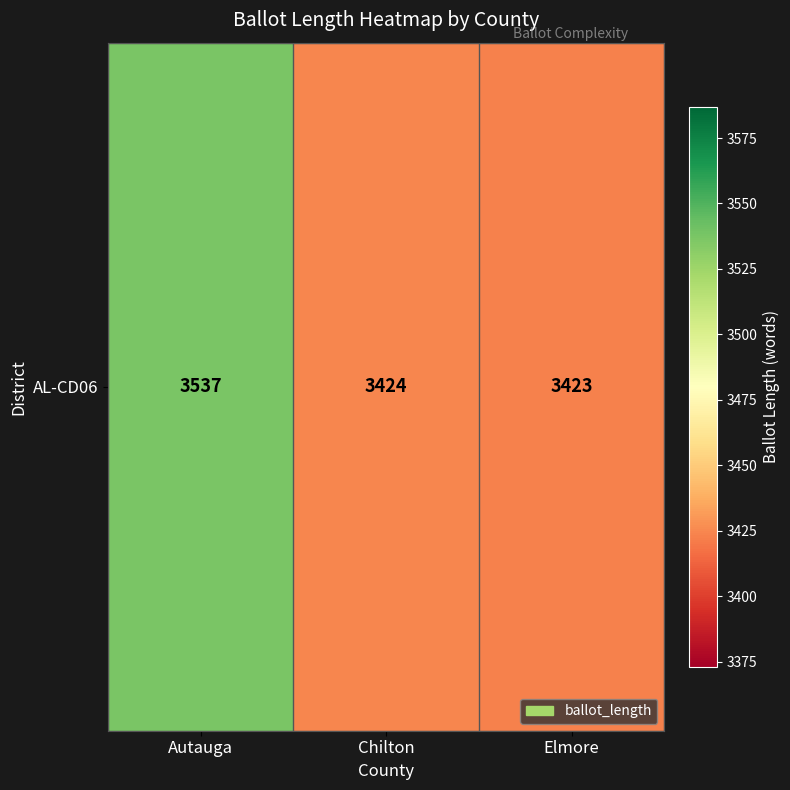

What is the average value?

3461